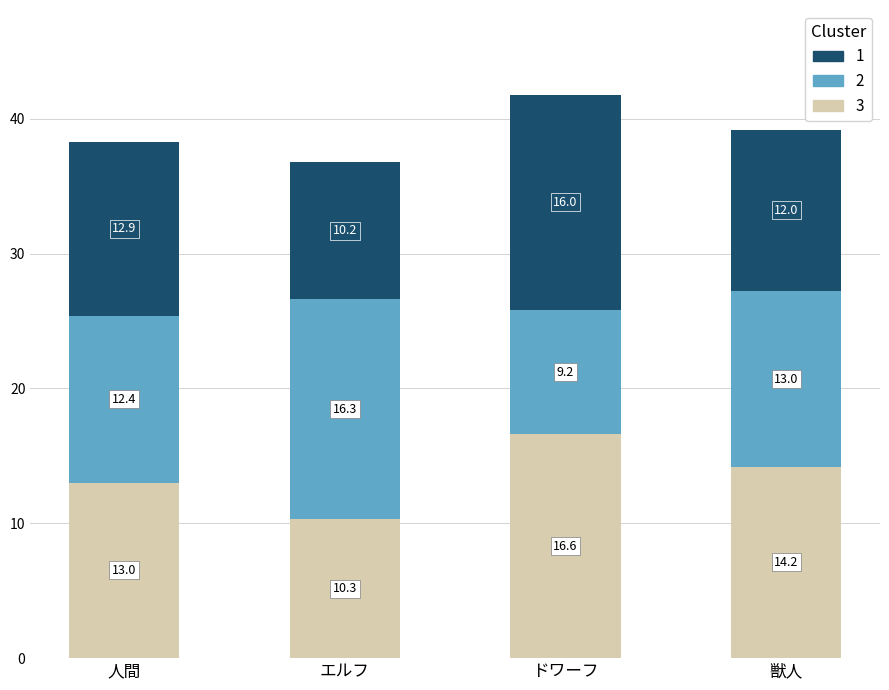

At which category is the sum across all series the highest?

ドワーフ